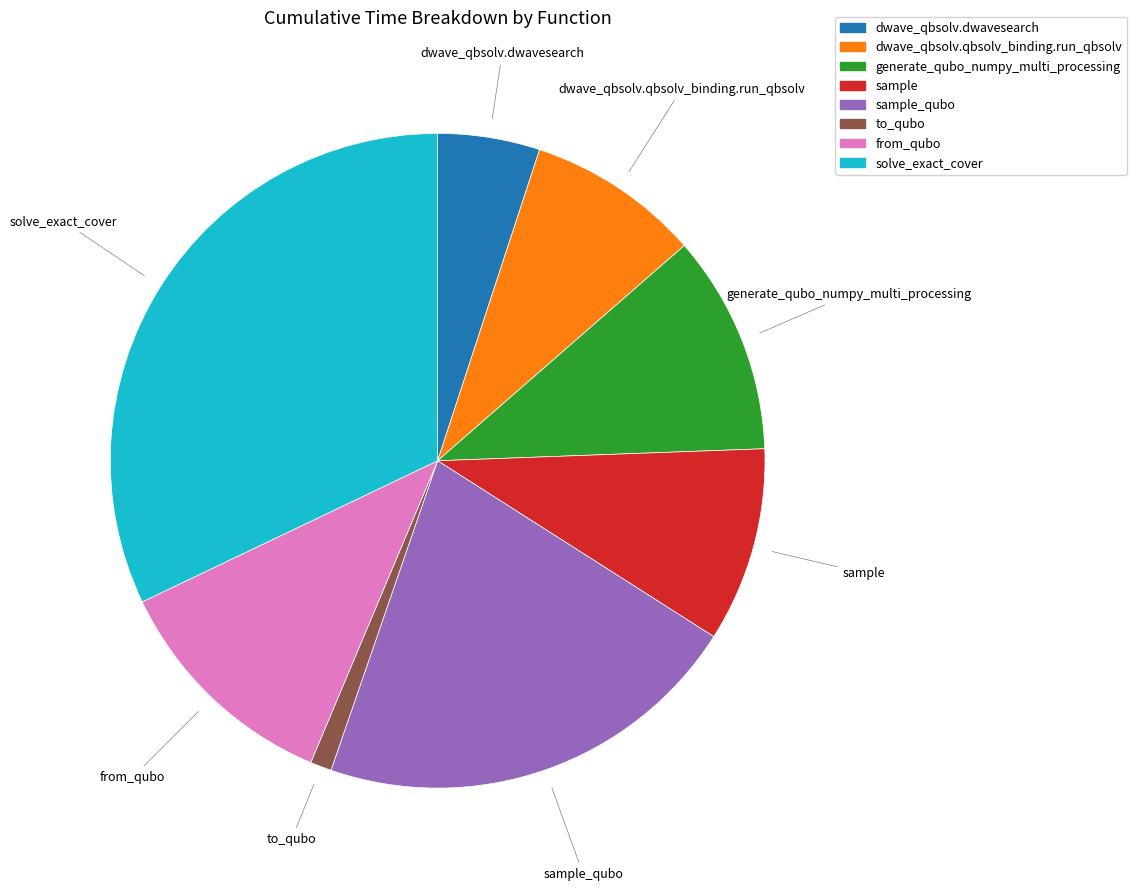

Is there any slice that represents more than half of the pie?

No